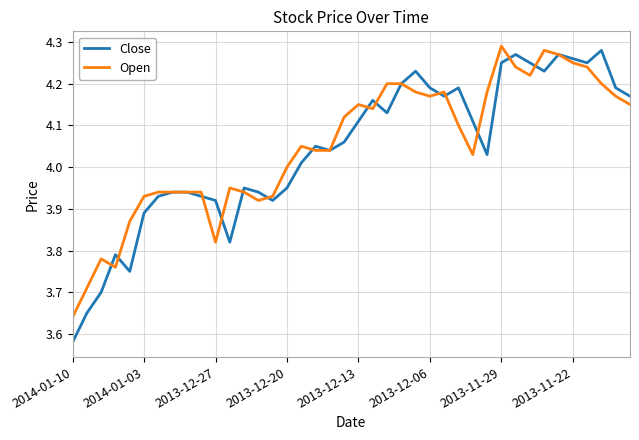

Which series has the widest spread of values?

Close